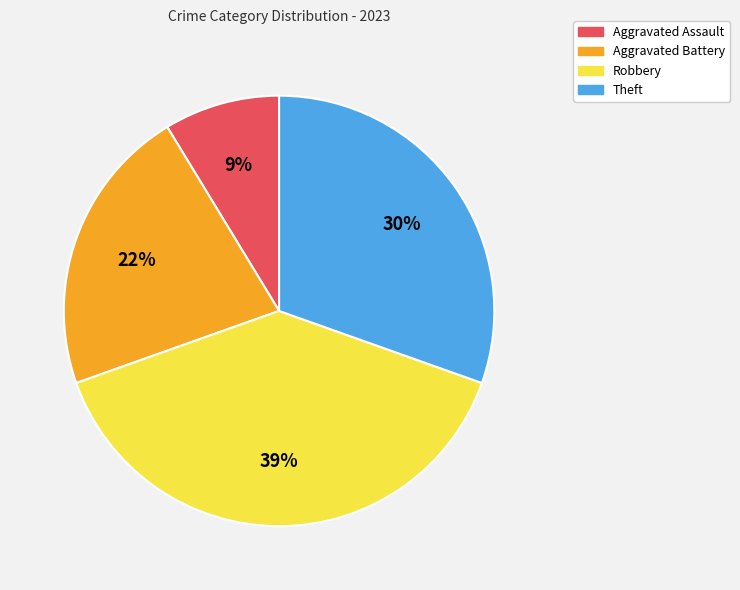

To the nearest percent, what is the average slice percentage?

25%